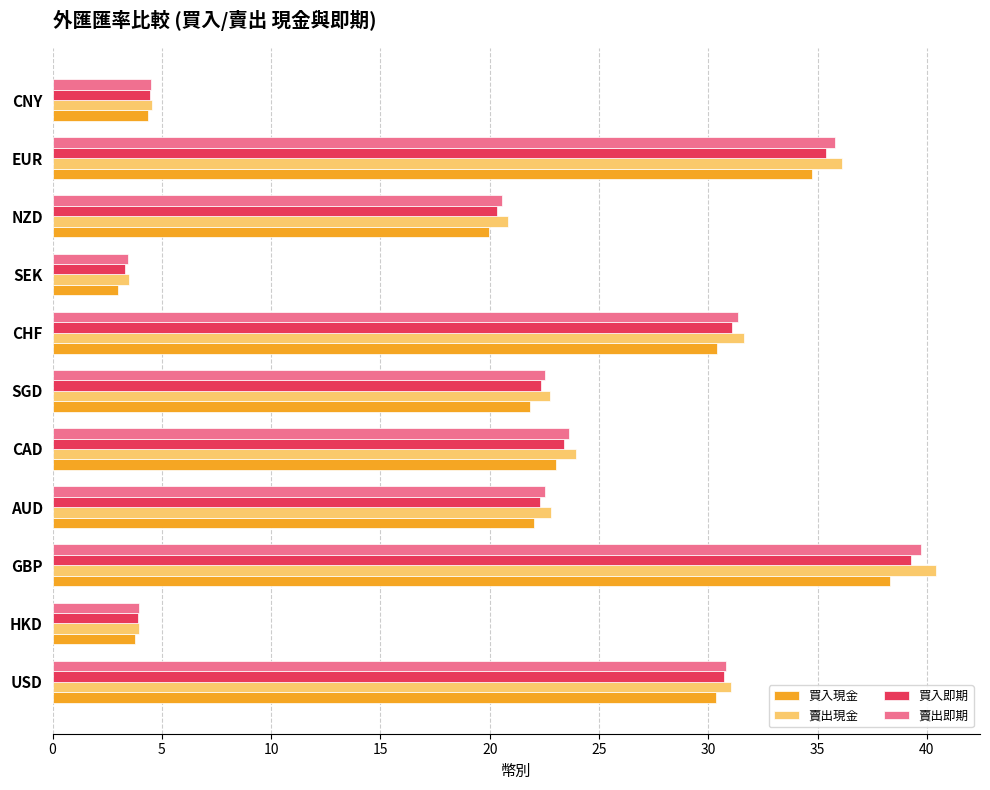

Which series changed the most between USD and HKD?

賣出現金